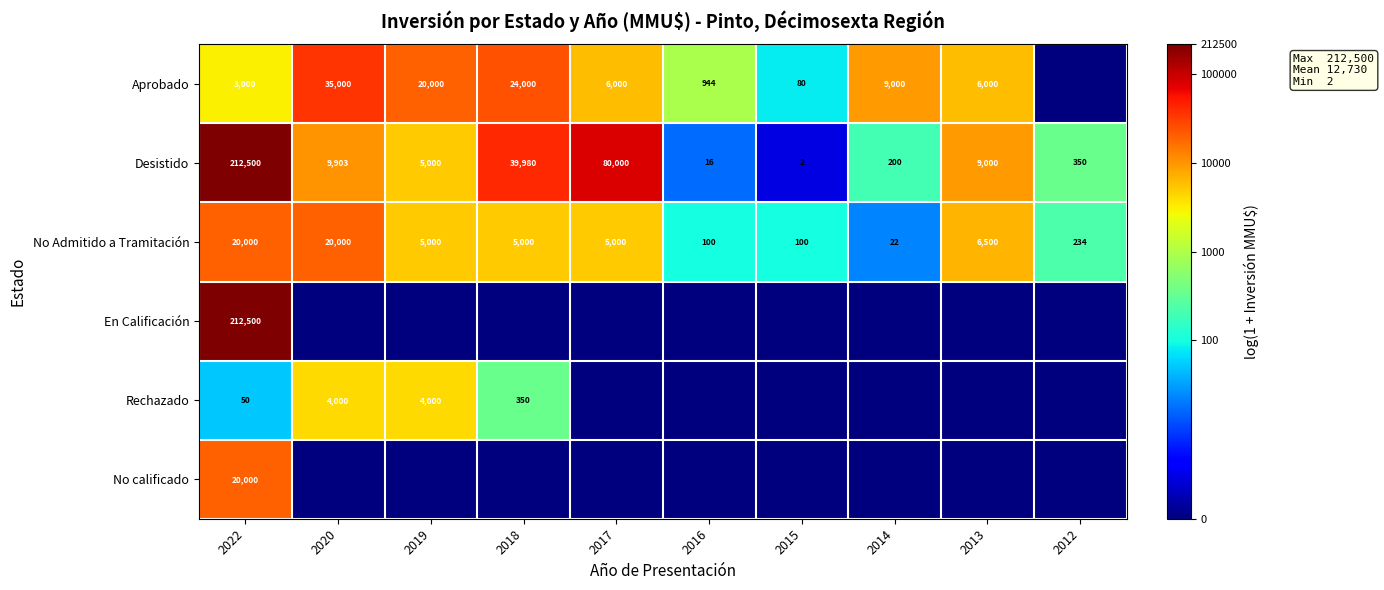

The Rechazado series shows 4000 at 2019. True or false?

True